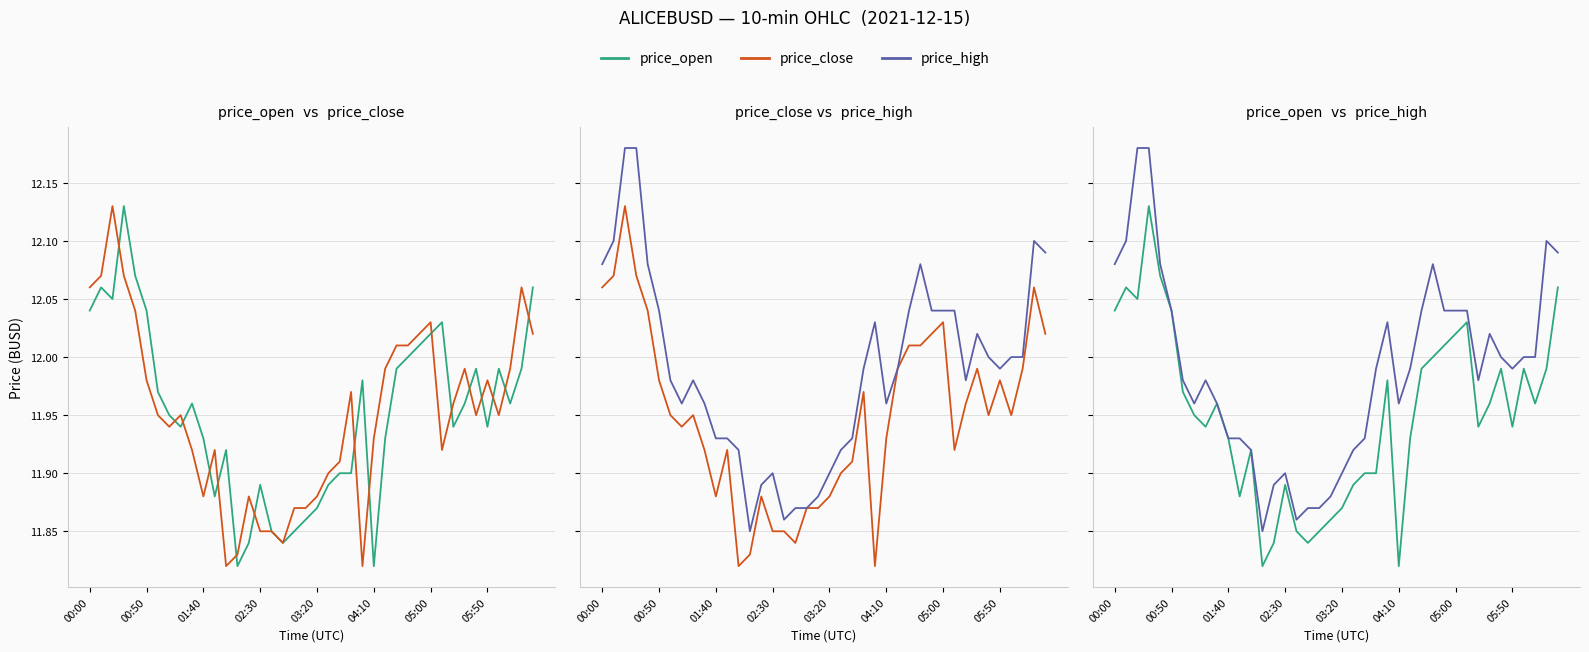

What is the difference between the price_high values at 31 and 25?

0.1